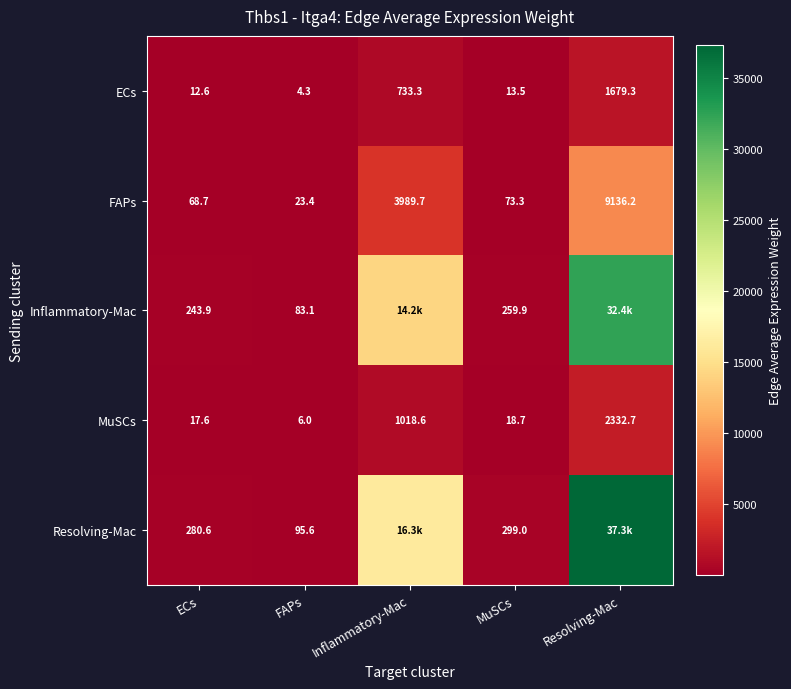

Which category has the highest value in the MuSCs series?

Resolving-Mac